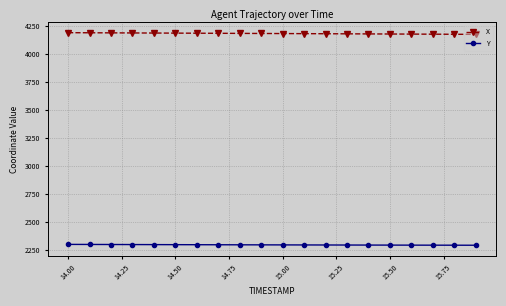

What are all the series names shown in the legend?

X, Y